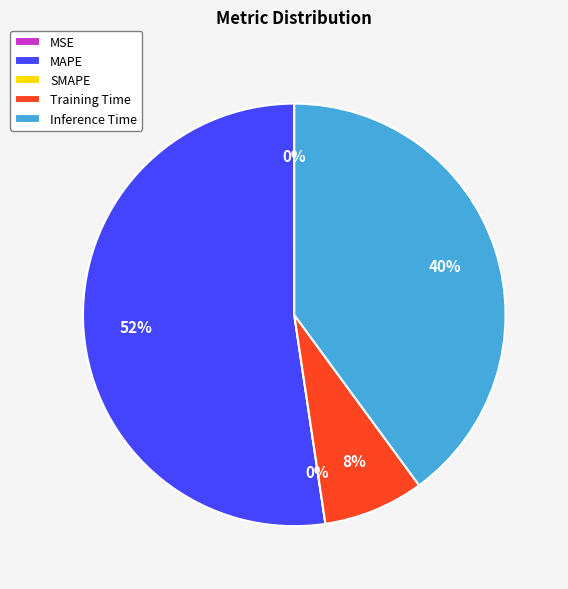

To the nearest percent, what is the difference between the Inference Time and Training Time slice percentages?

32%